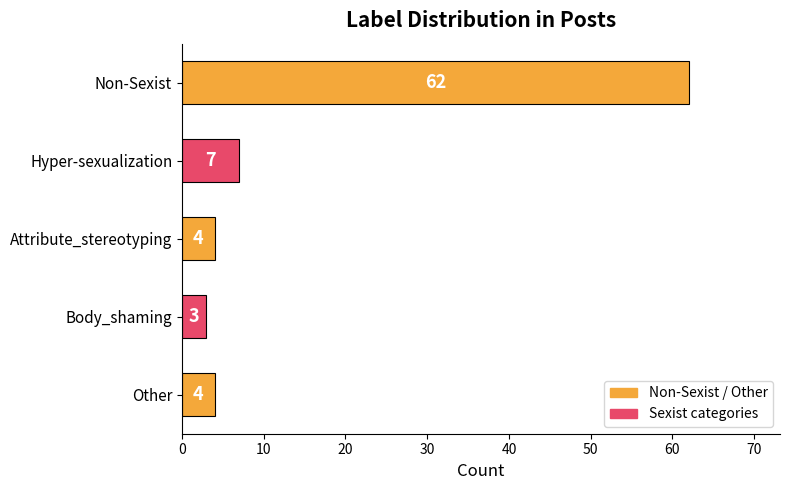

What is the maximum value shown in the chart?

62